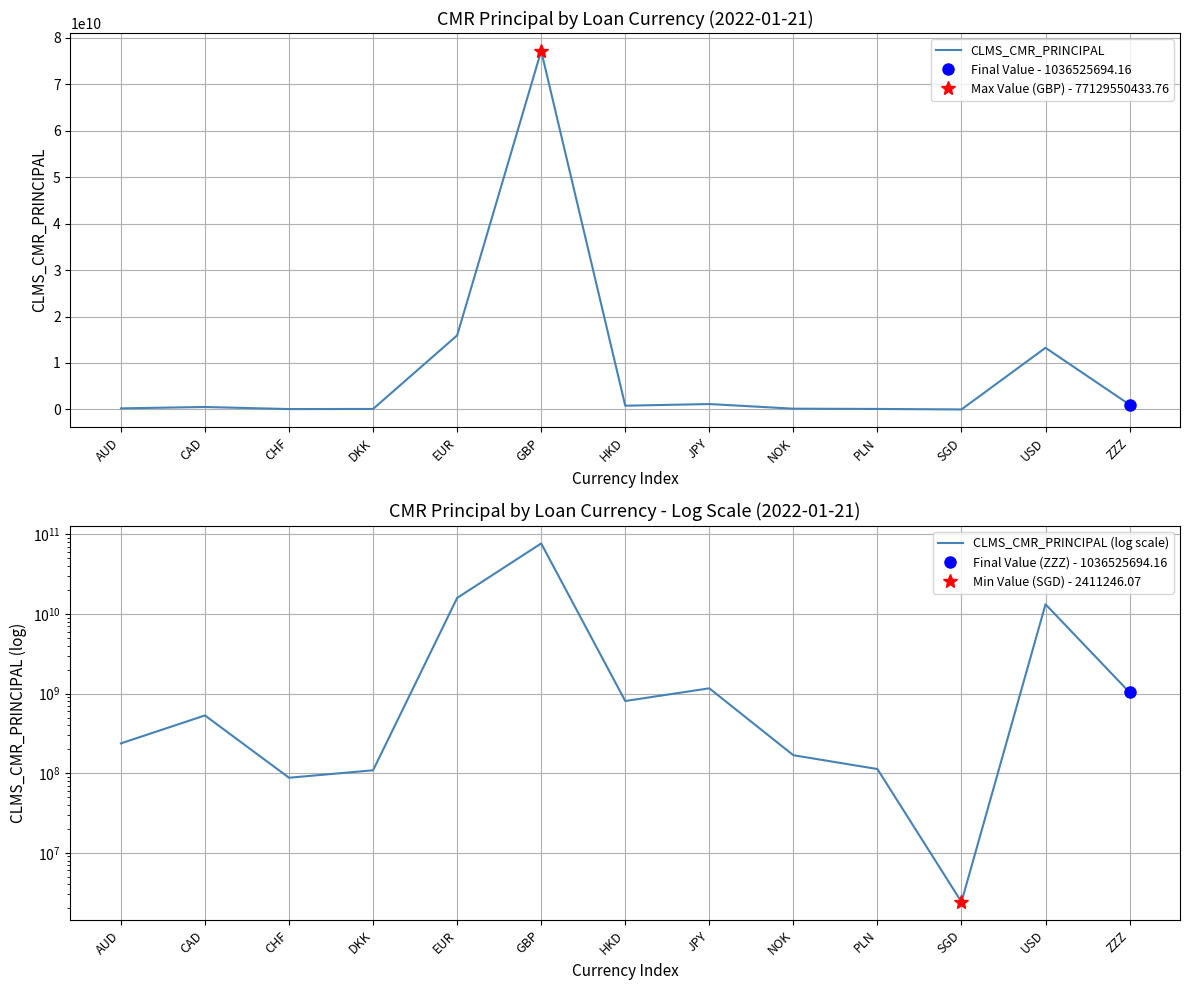

The value of CLMS_CMR_PRINCIPAL at SGD is 2411246.1. True or false?

True